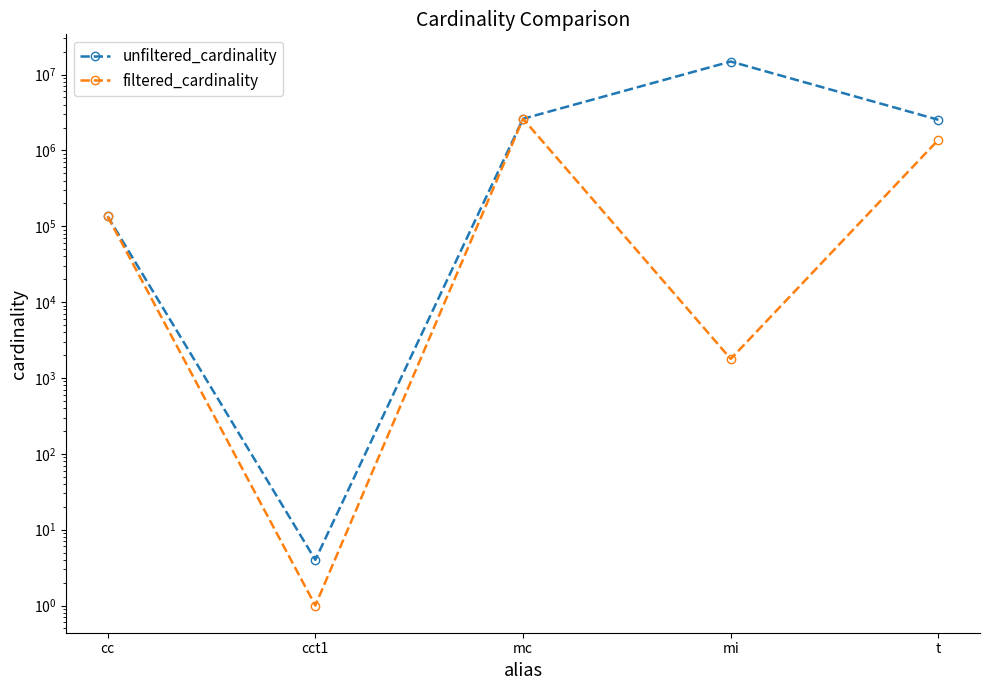

What is the minimum value for unfiltered_cardinality?

4